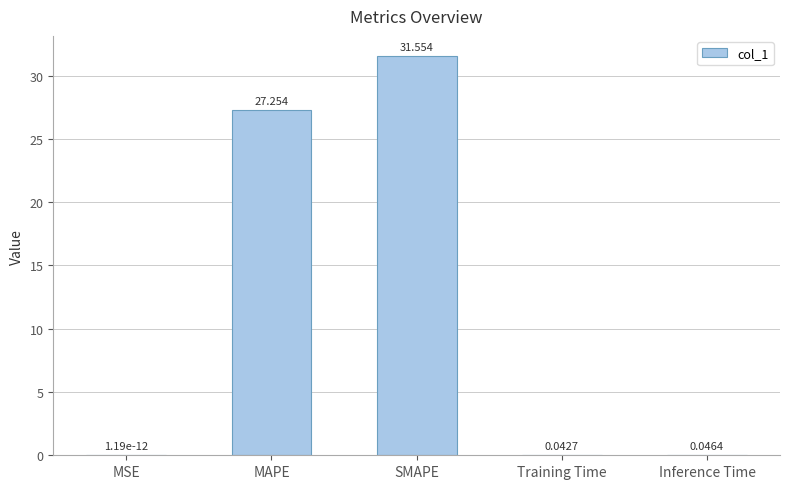

Which category has the highest value across all series?

SMAPE